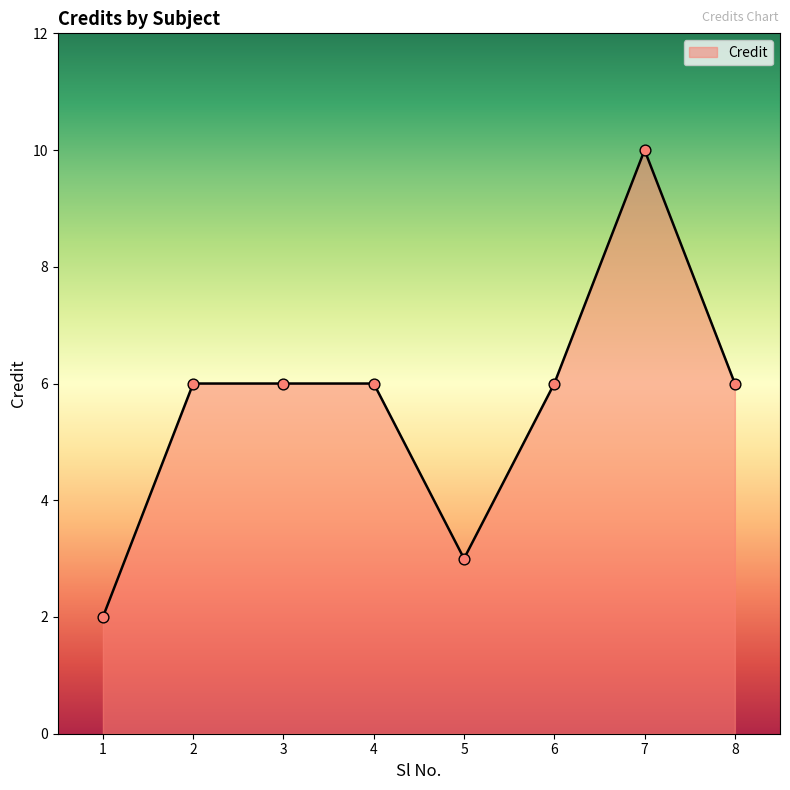

What is the ratio of the value at 8 to the value at 4?

1.0